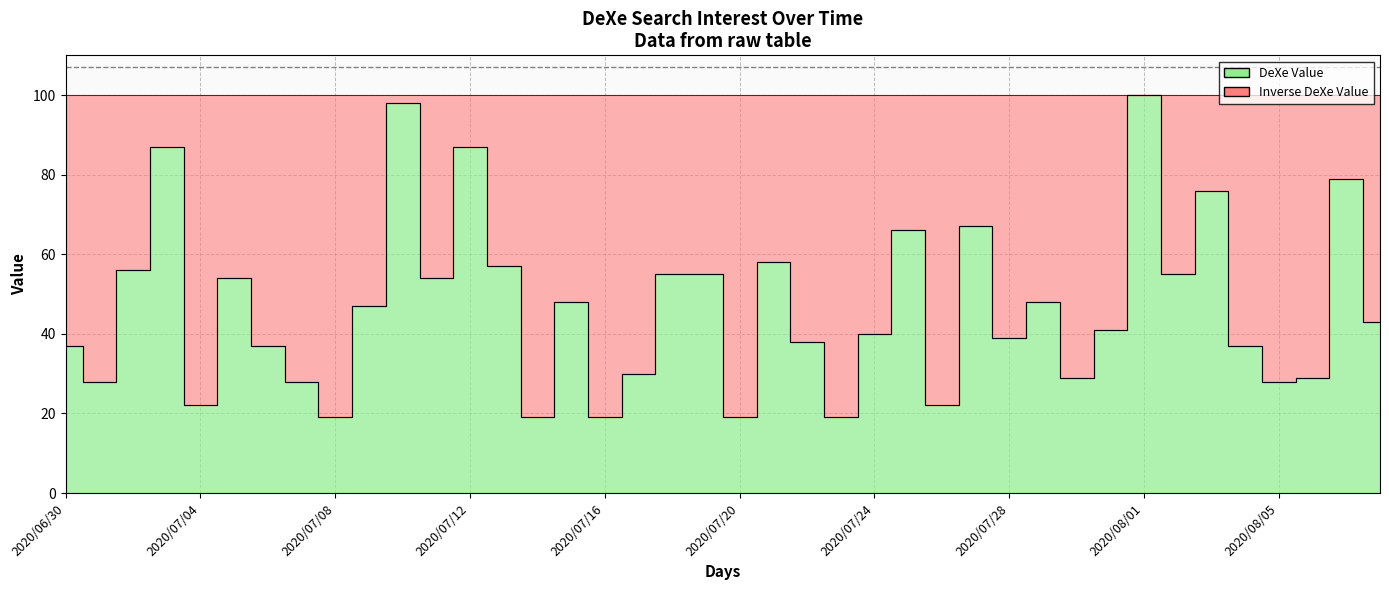

Which category has the highest value across all series?

2020/08/01